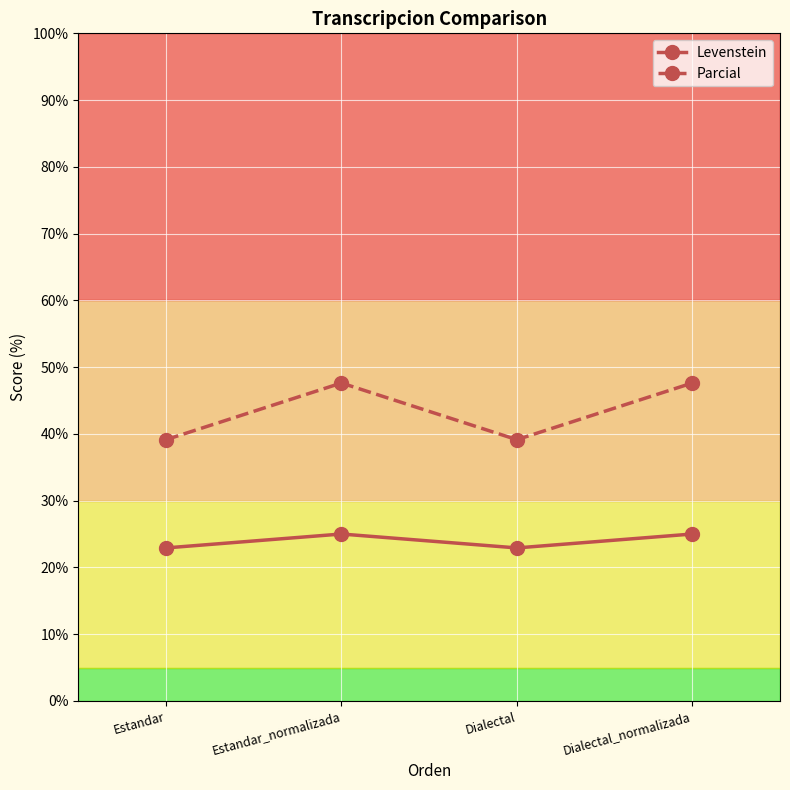

Which series has the largest total across all categories?

Parcial